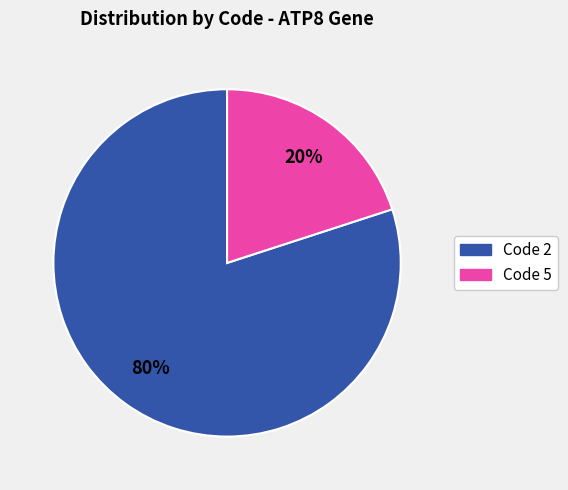

Between Code 5 and Code 2, which is larger?

Code 2